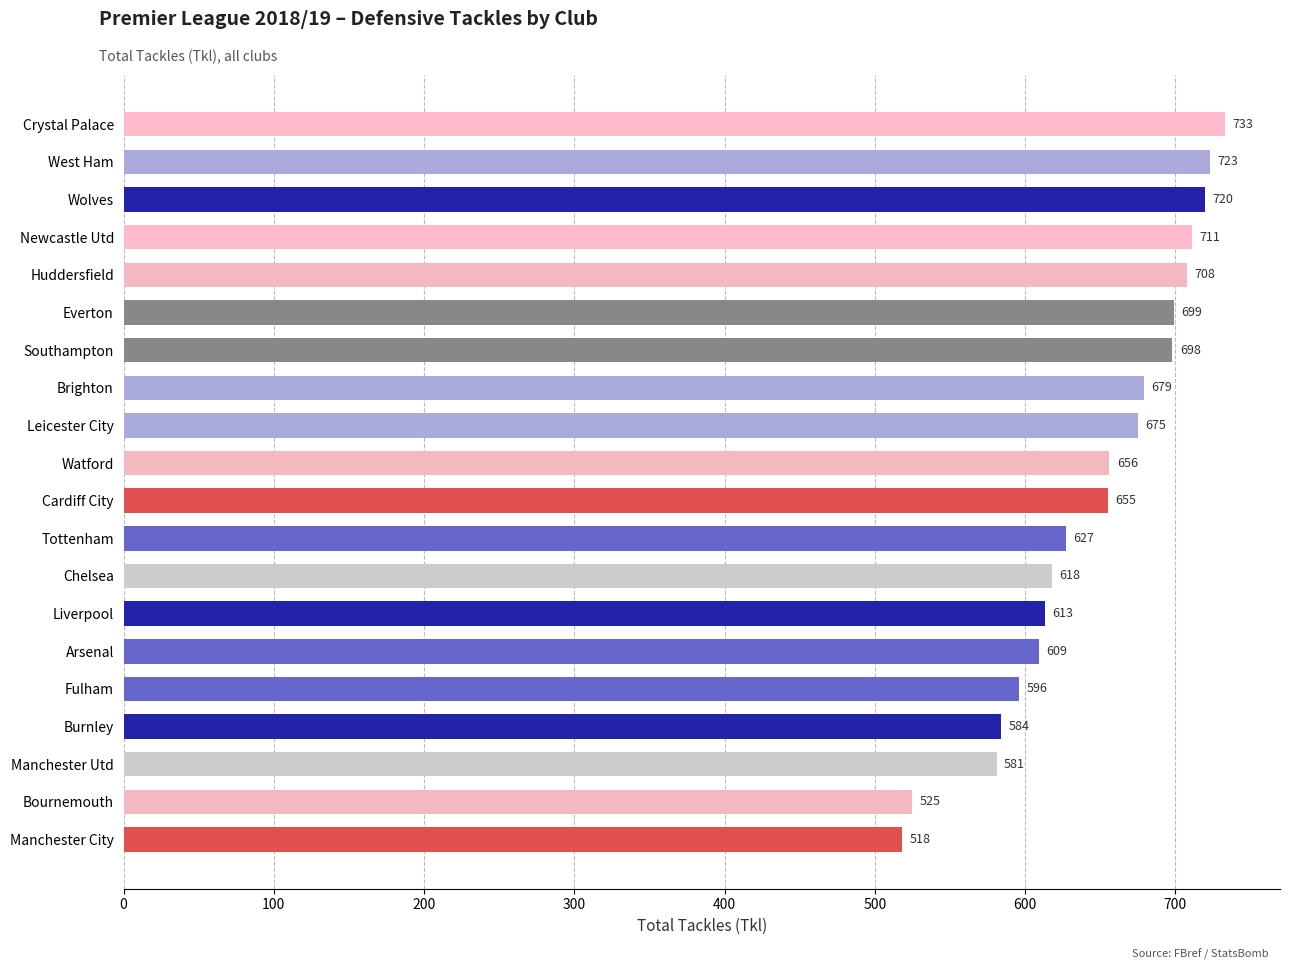

What is the sum of all values?

12928